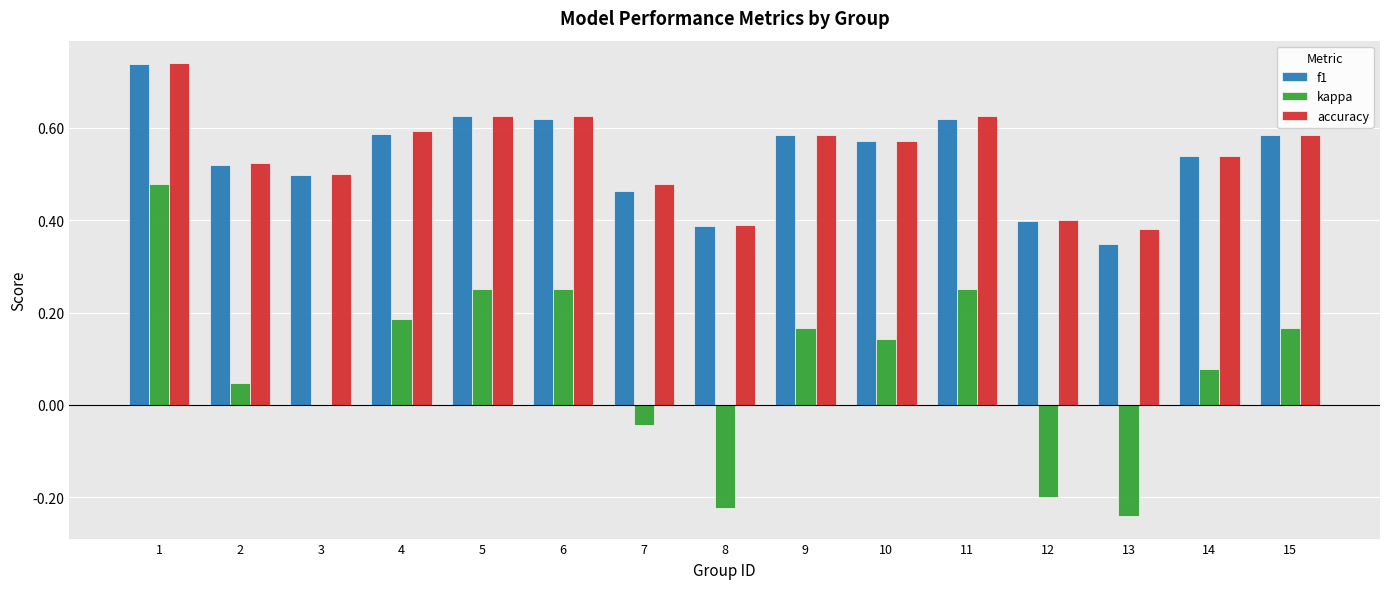

Is the value of f1 at 8 greater than the value of accuracy at 9?

No